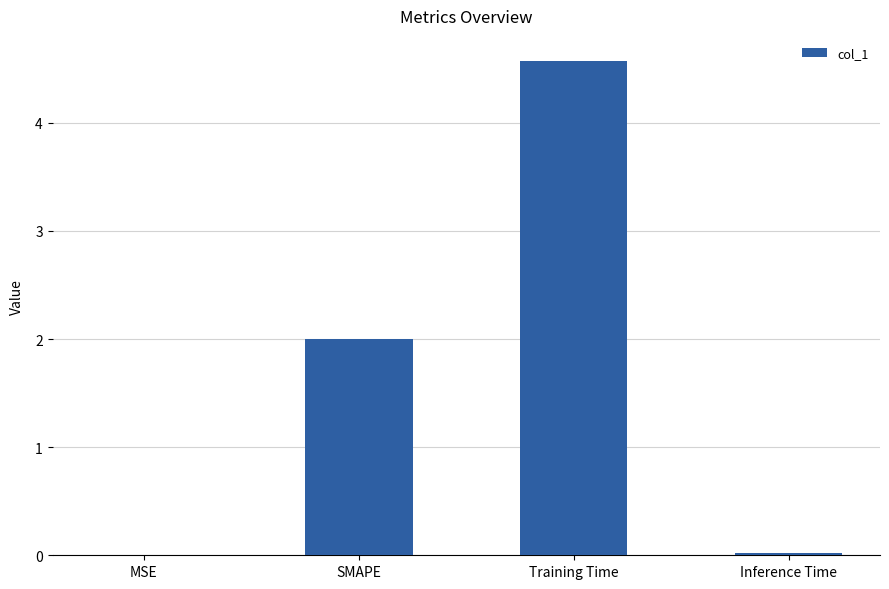

Between Training Time and MSE, which is larger?

Training Time